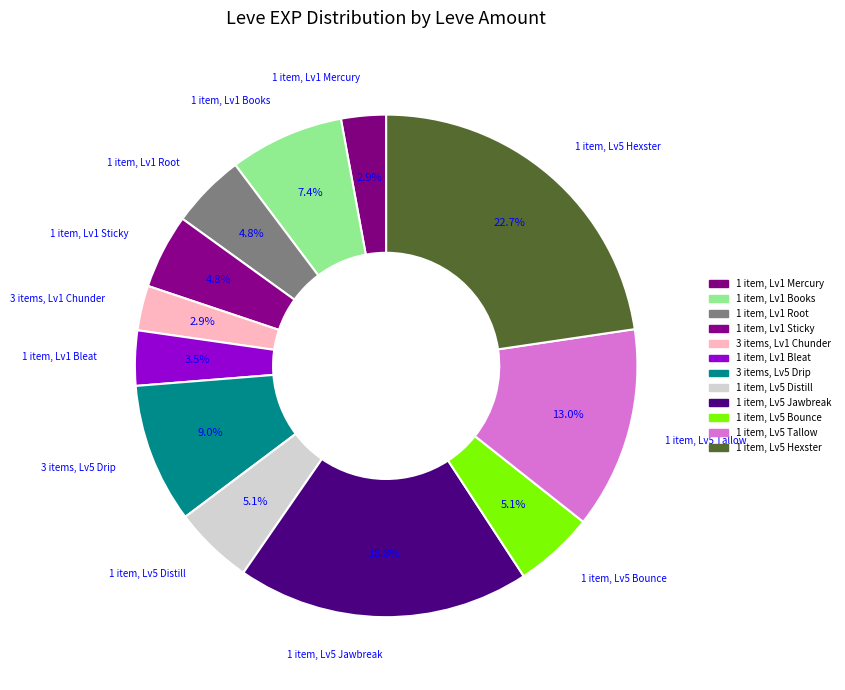

How many slices are in this pie chart?

12